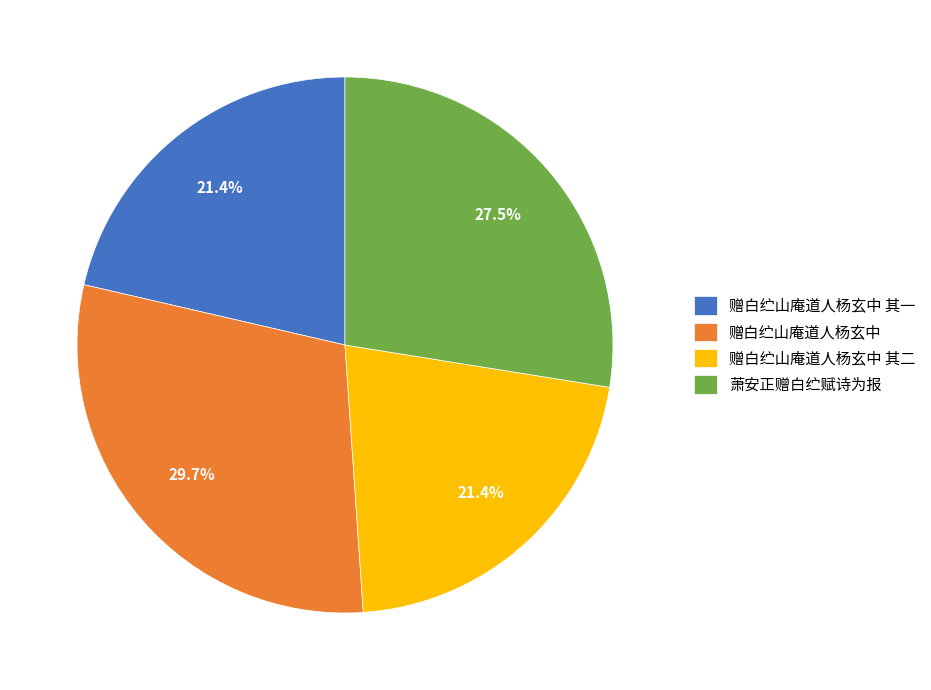

Count the number of slices in the pie.

4